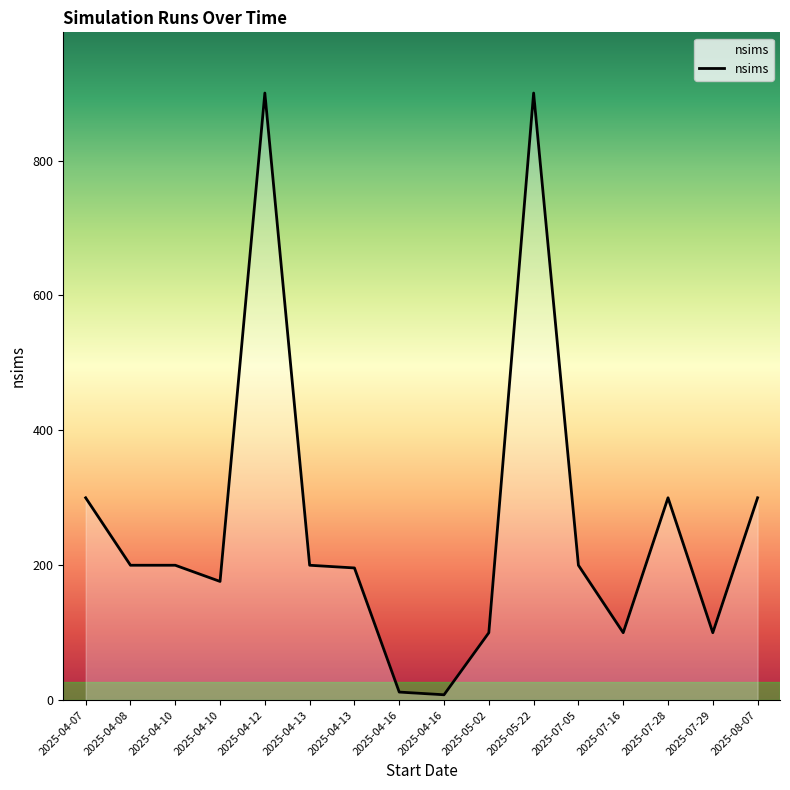

Reading left to right, what are all the values shown in this chart?

2025-04-07=300	2025-04-08=200	2025-04-10=200	2025-04-10=176	2025-04-12=900	2025-04-13=200	2025-04-13=196	2025-04-16=12	2025-04-16=8	2025-05-02=100	2025-05-22=900	2025-07-05=200	2025-07-16=100	2025-07-28=300	2025-07-29=100	2025-08-07=300